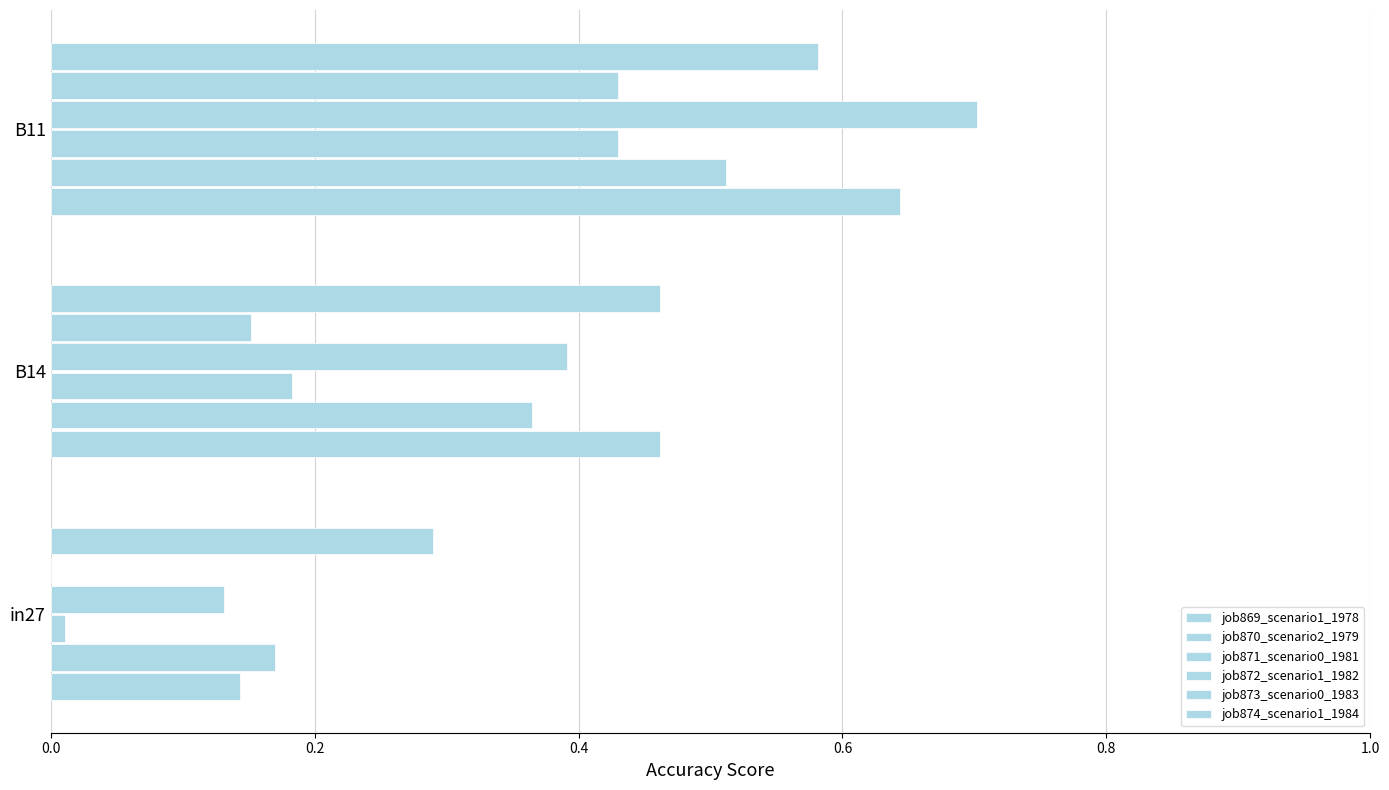

At how many categories does at least one series exceed 0?

3